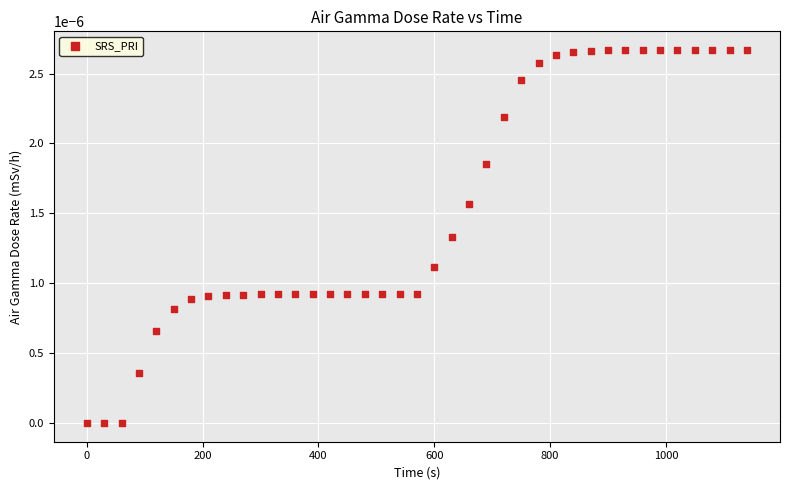

What is the range of X values (max minus min)?

1140.0